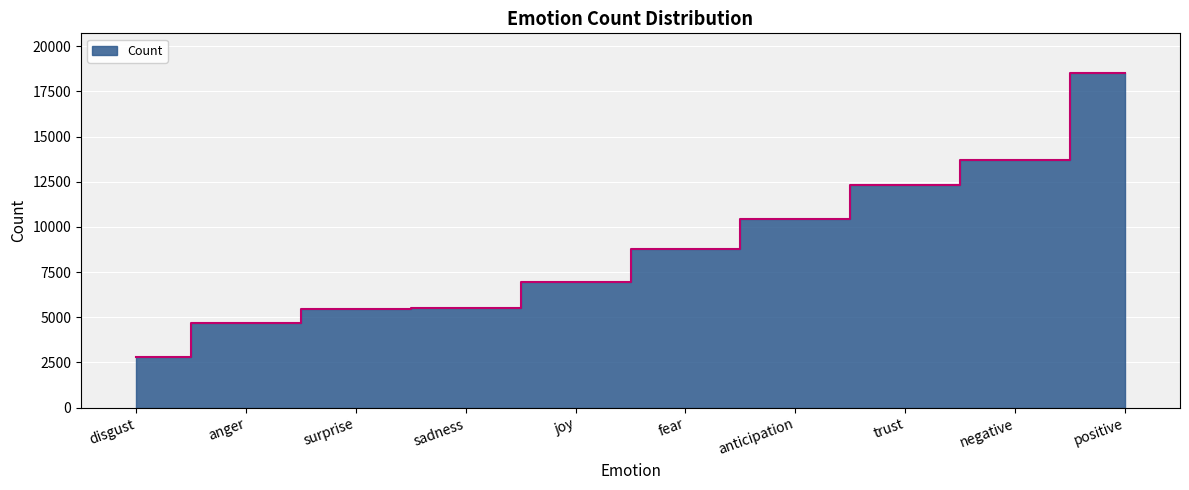

At which label is the value closest to 10644?

anticipation